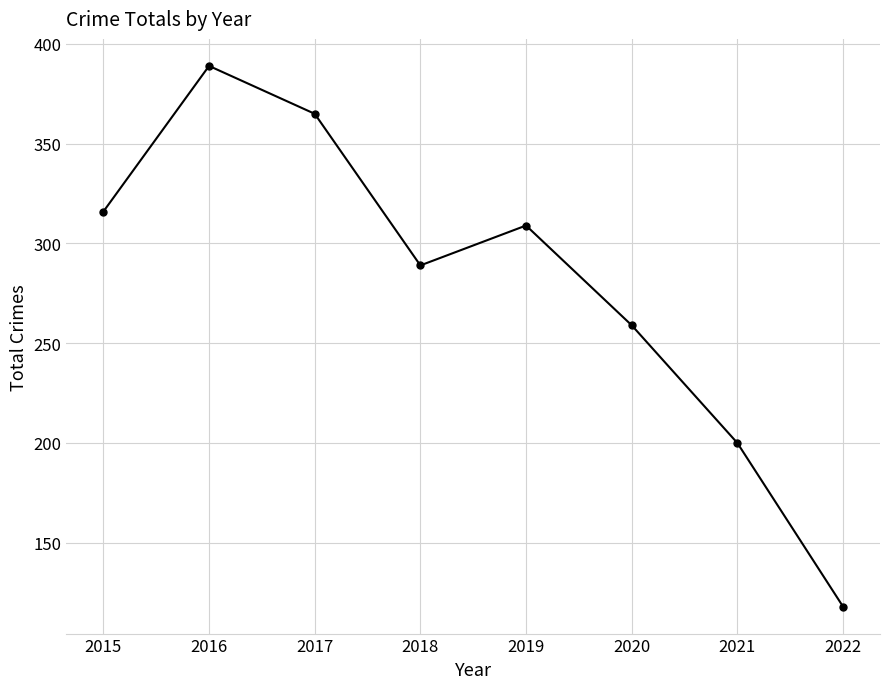

How many data points does each series have?

8